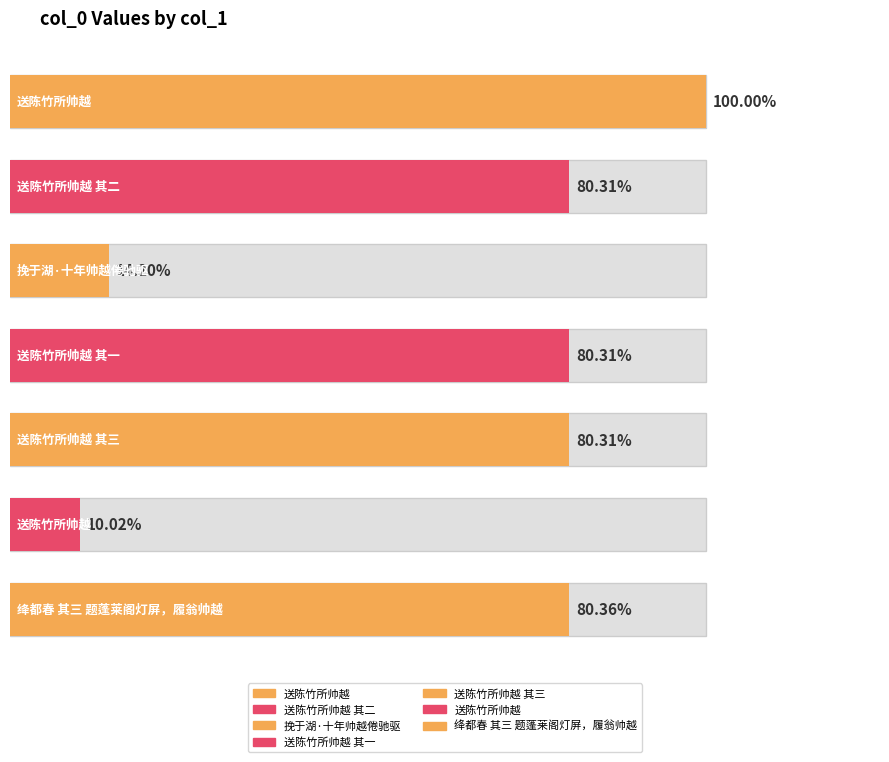

Rank the categories by value from lowest to highest.

送陈竹所帅越, 挽于湖·十年帅越倦驰驱, 送陈竹所帅越 其二, 送陈竹所帅越 其三, 送陈竹所帅越 其一, 绛都春 其三 题蓬莱阁灯屏，履翁帅越, 送陈竹所帅越